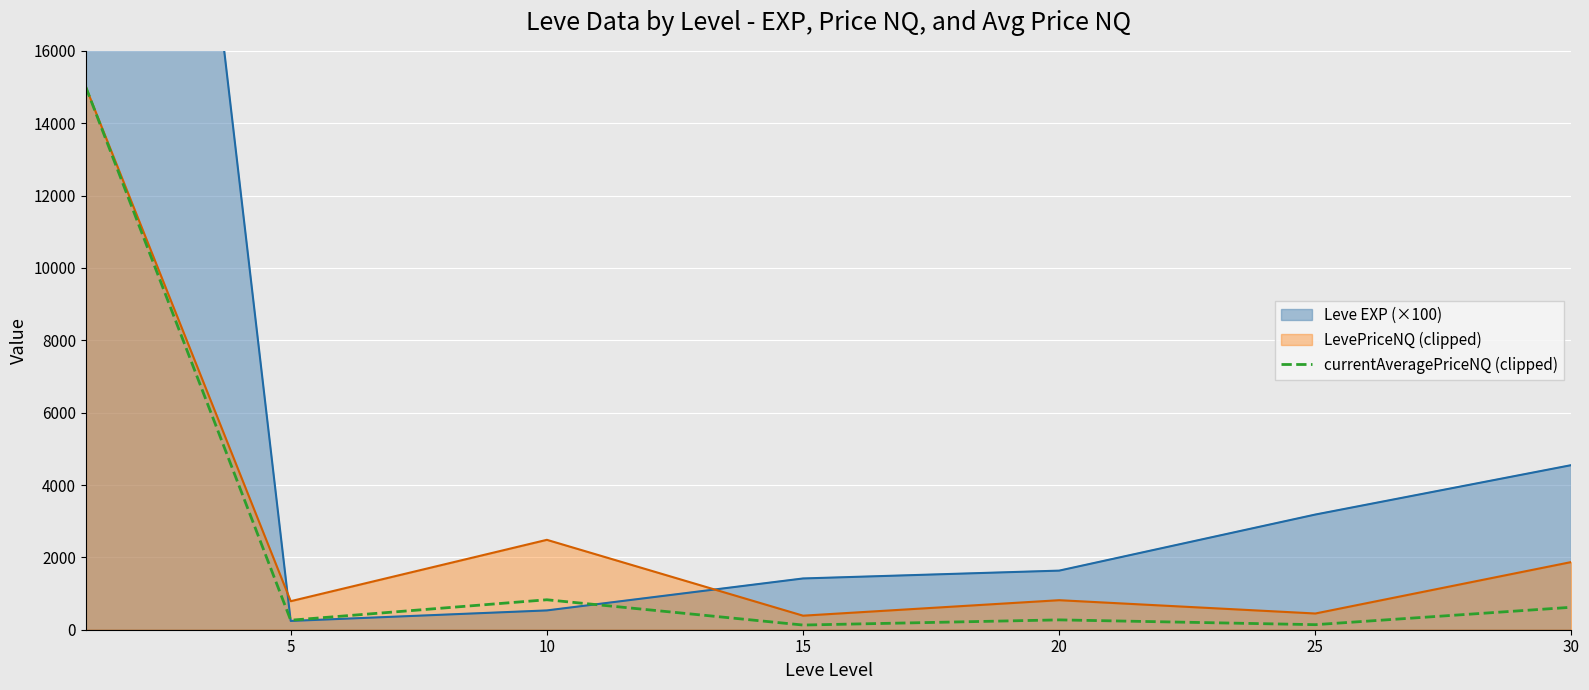

Is the value of LevePriceNQ (clipped) at 30 greater than the value of currentAveragePriceNQ (clipped) at 20?

Yes